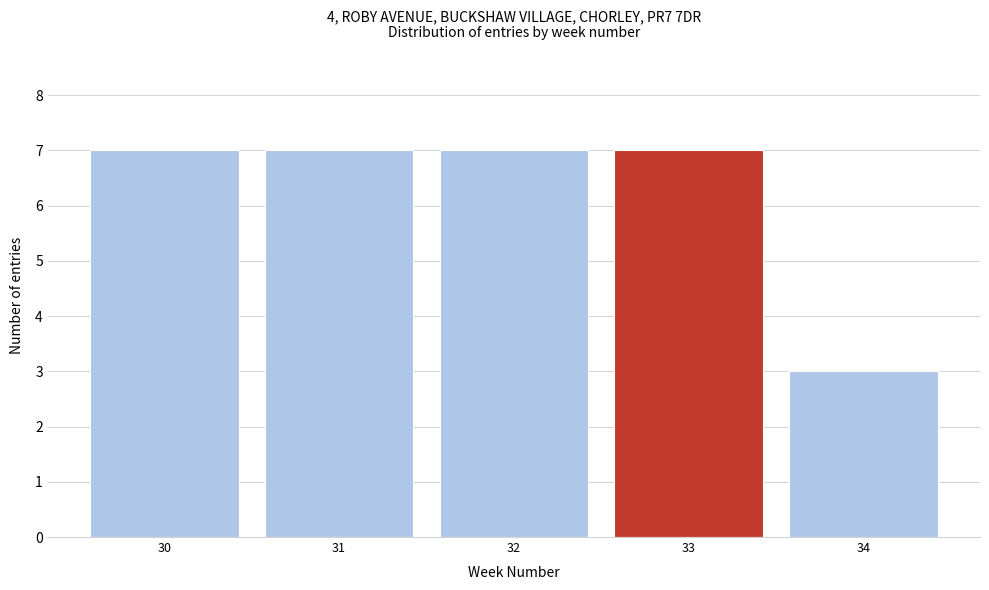

Reading right to left, extract all data points from this chart.

3	7	7	7	7